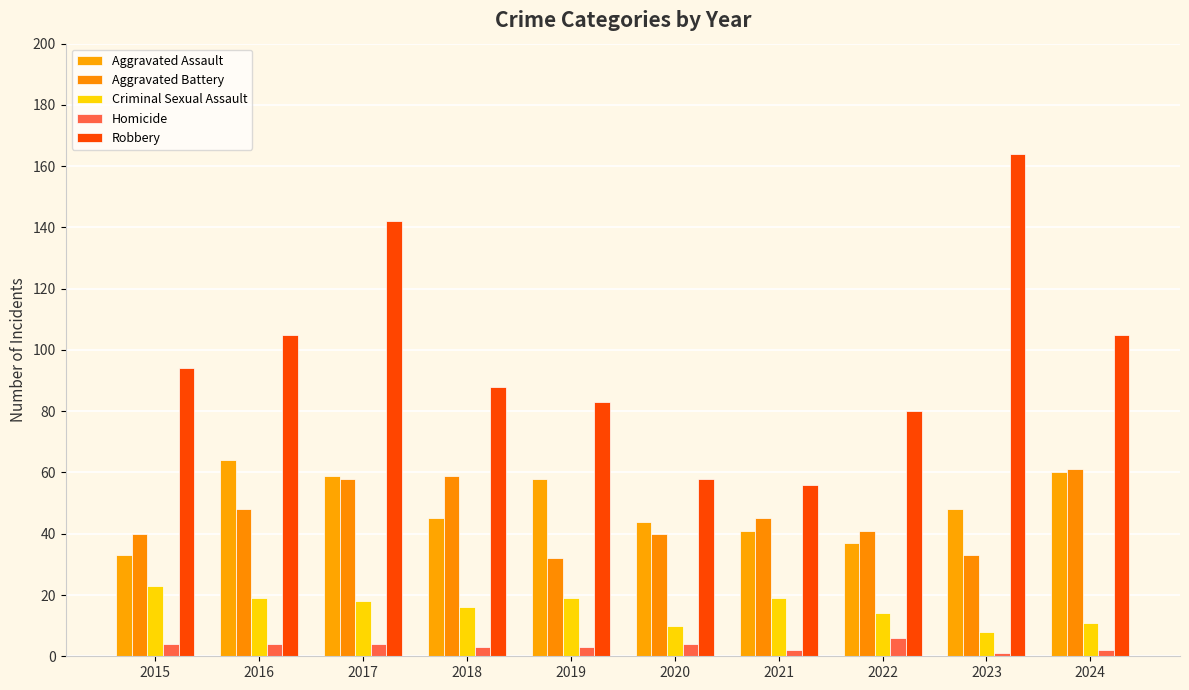

What is the value of the Criminal Sexual Assault bar at the 2nd from the left?

19